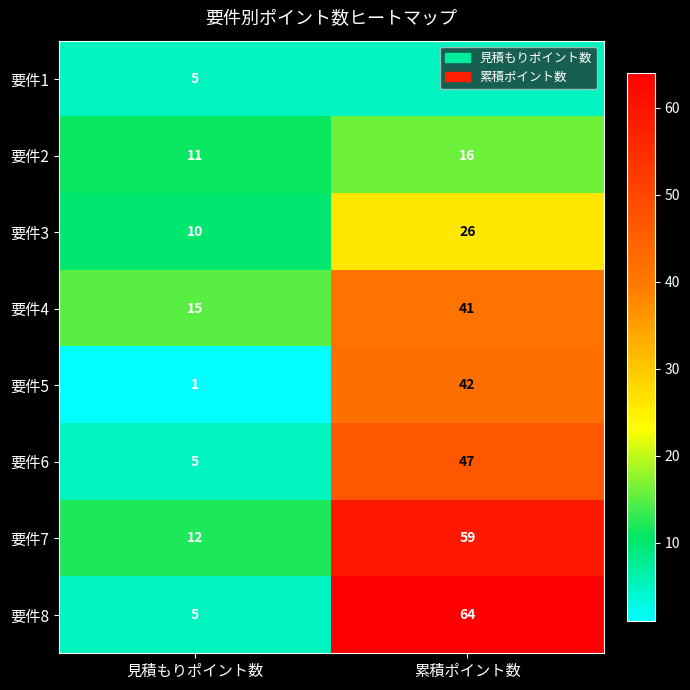

What is the spread (max minus min) of values at 見積もりポイント数?

14